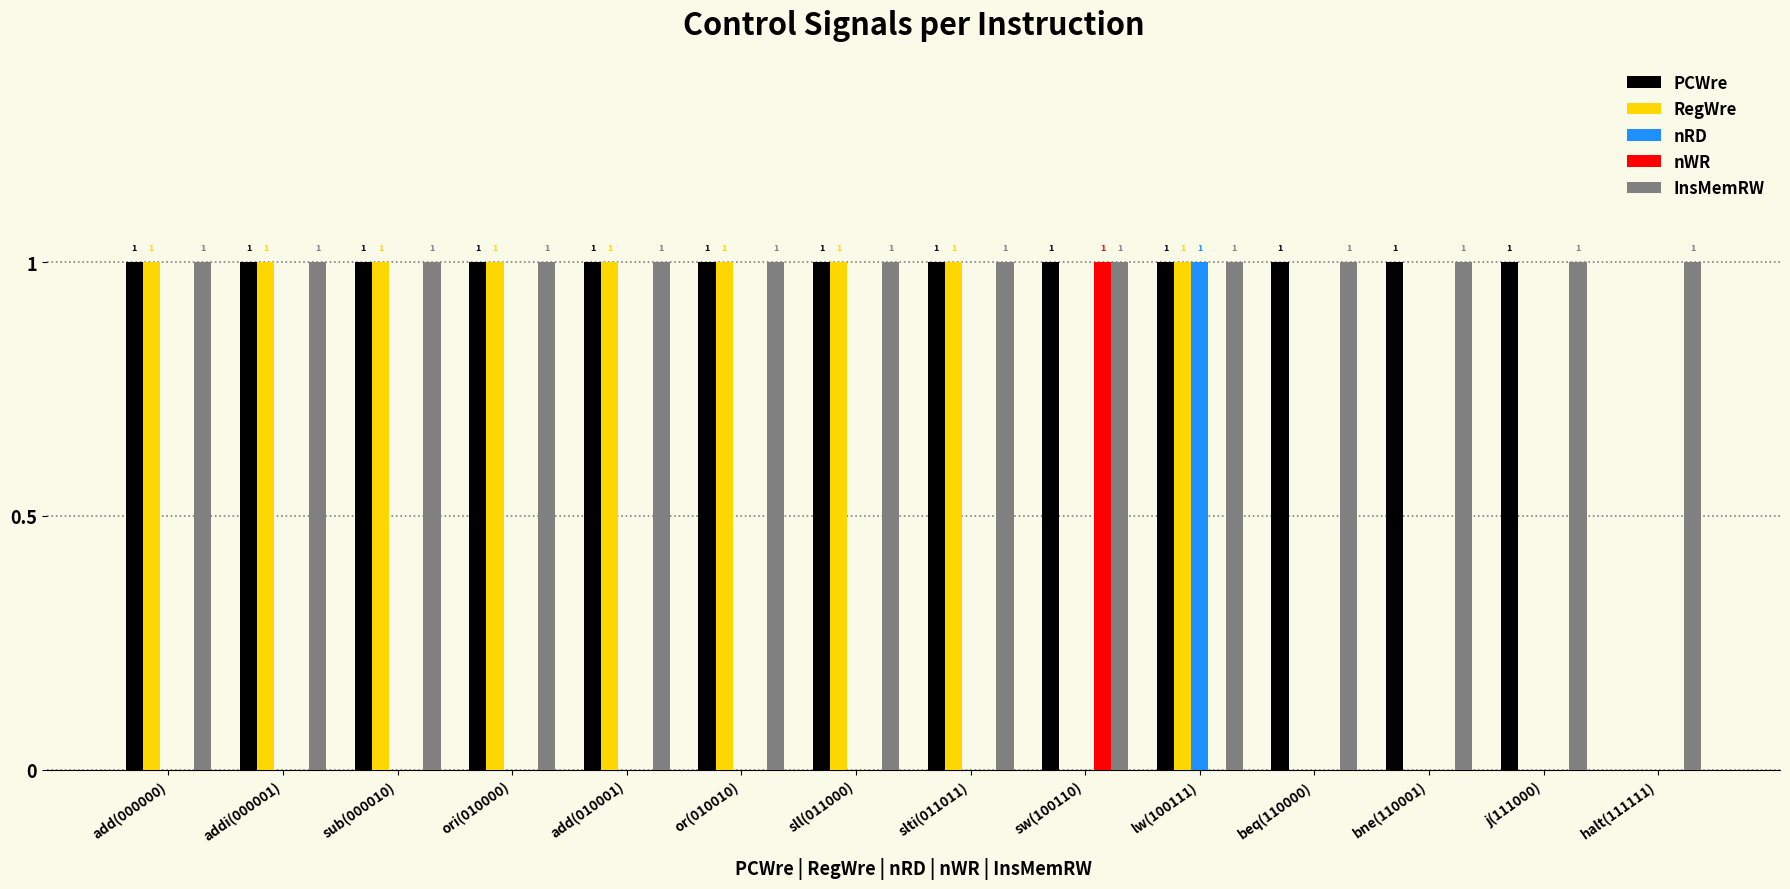

The nRD series shows 0 at sub(000010). True or false?

True